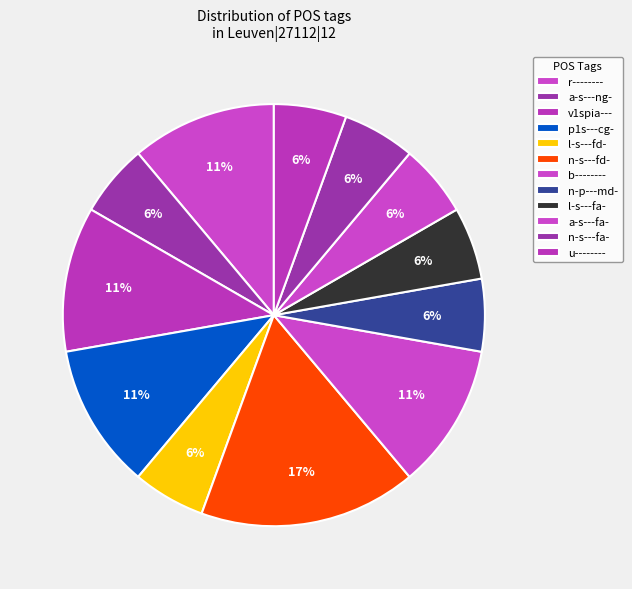

Approximately how many times larger is the value at v1spia--- compared to n-p---md-?

1.0